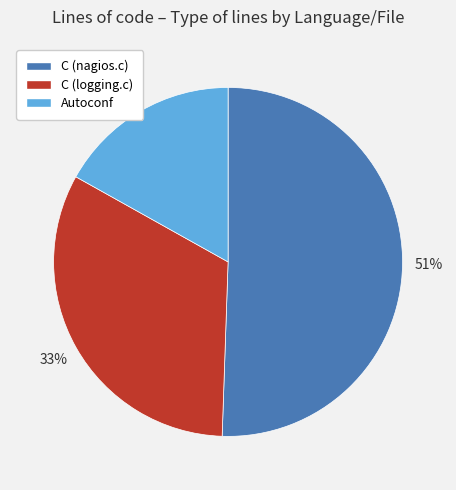

Rank the categories by value from lowest to highest.

Autoconf, C (logging.c), C (nagios.c)